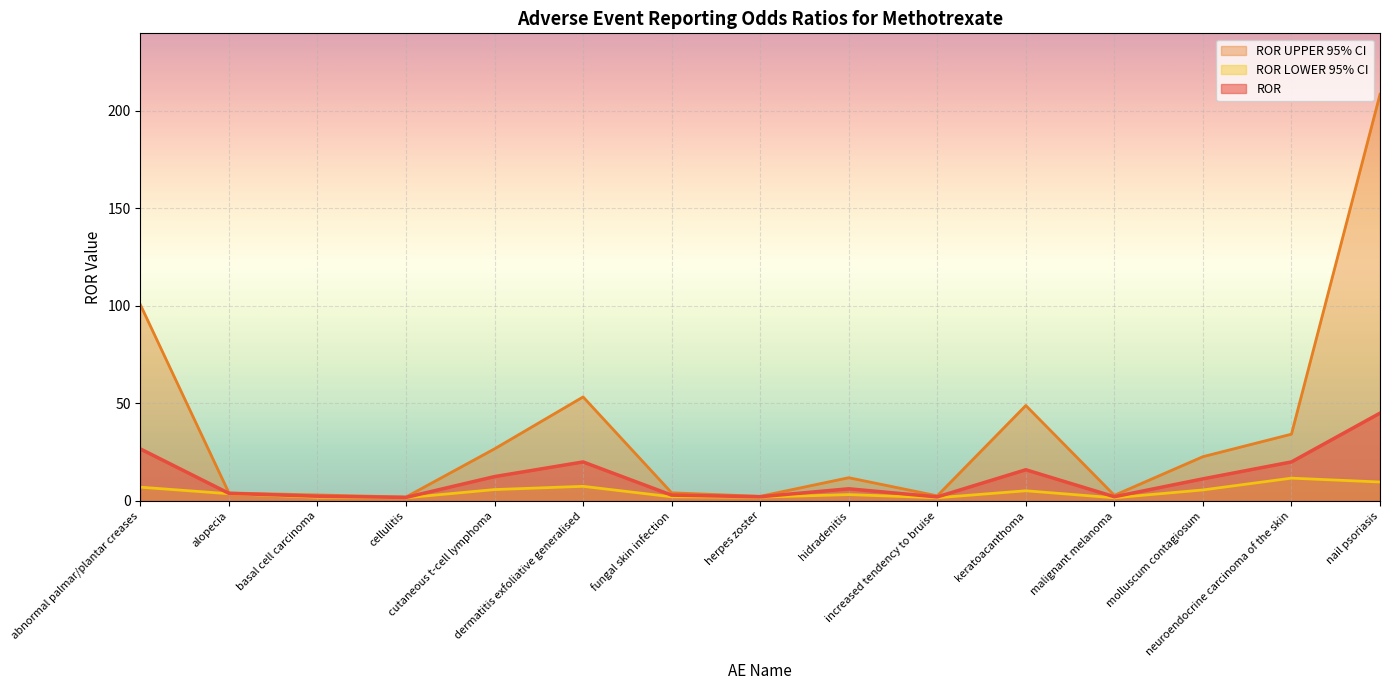

Is the value of ROR LOWER 95% CI at alopecia greater than the value of ROR UPPER 95% CI at cutaneous t-cell lymphoma?

No